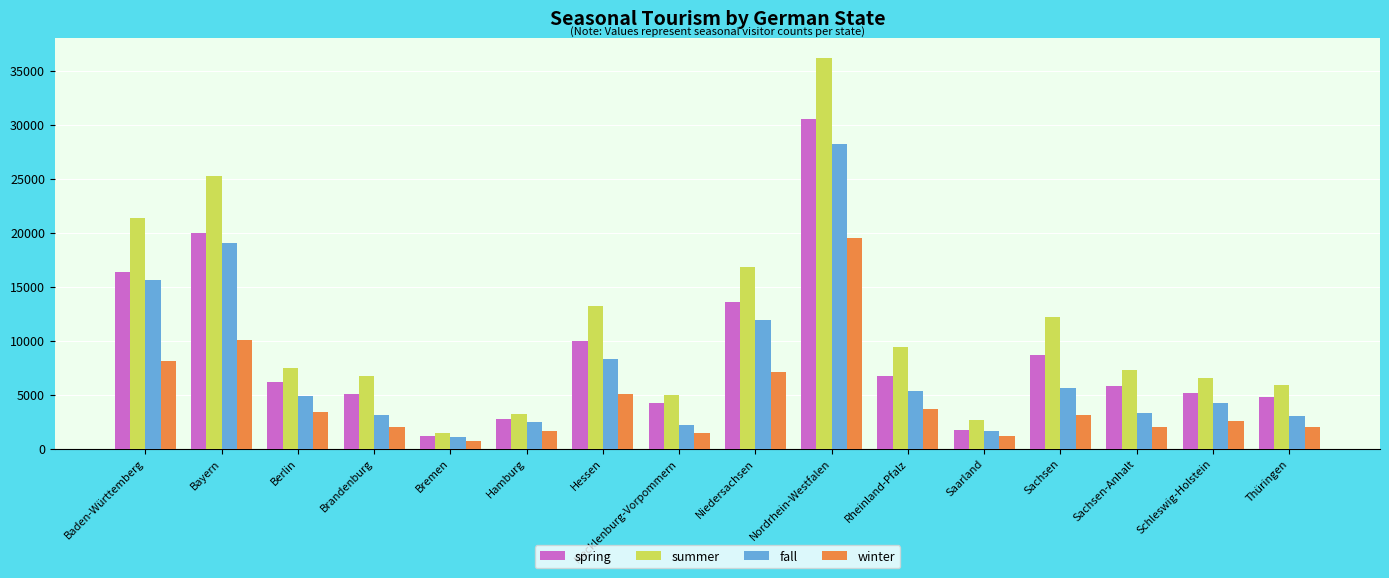

What is the label of the 13th bar from the left?

Sachsen